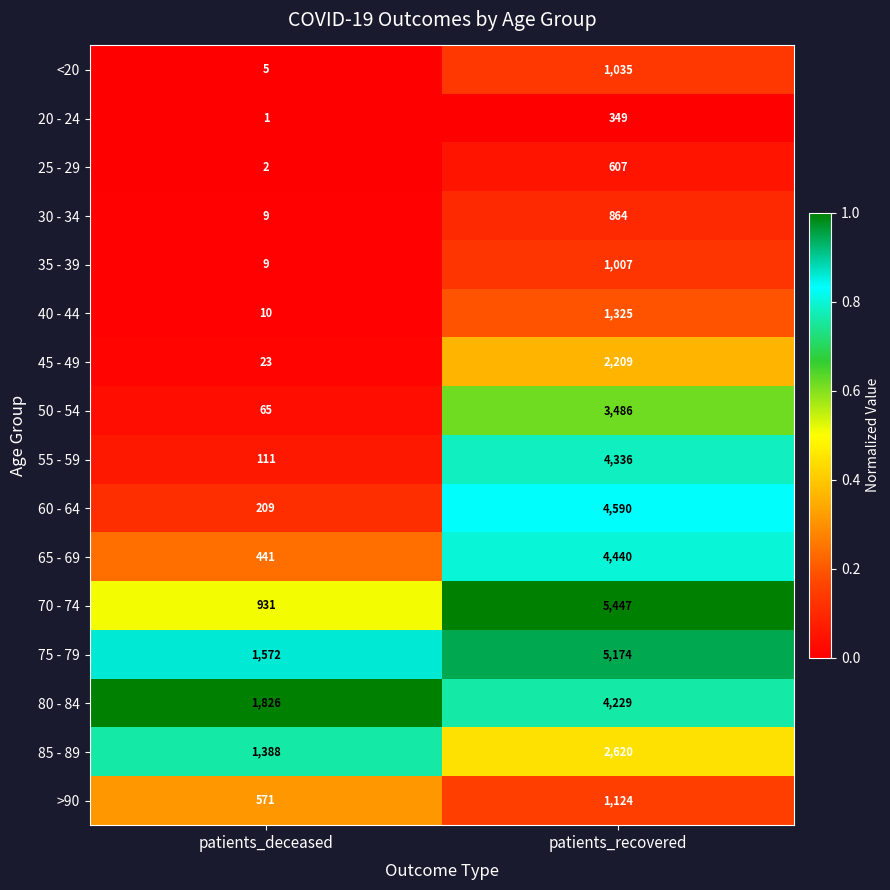

Rank the series by their maximum value, from lowest to highest.

20 - 24, 25 - 29, 30 - 34, 35 - 39, <20, >90, 40 - 44, 45 - 49, 85 - 89, 50 - 54, 80 - 84, 55 - 59, 65 - 69, 60 - 64, 75 - 79, 70 - 74